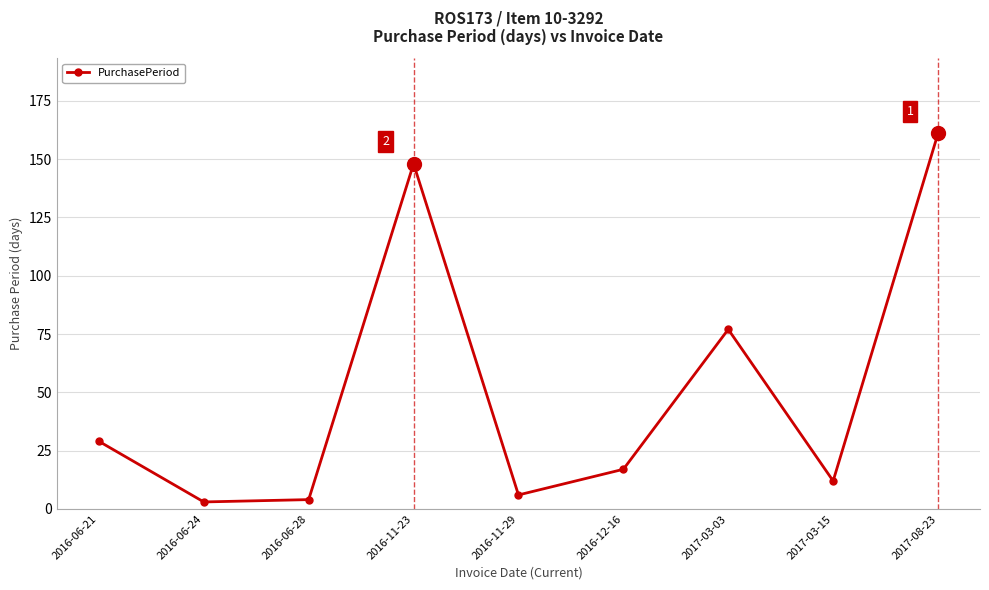

Reading right to left, what are all the values shown in this chart?

161	12	77	17	6	148	4	3	29